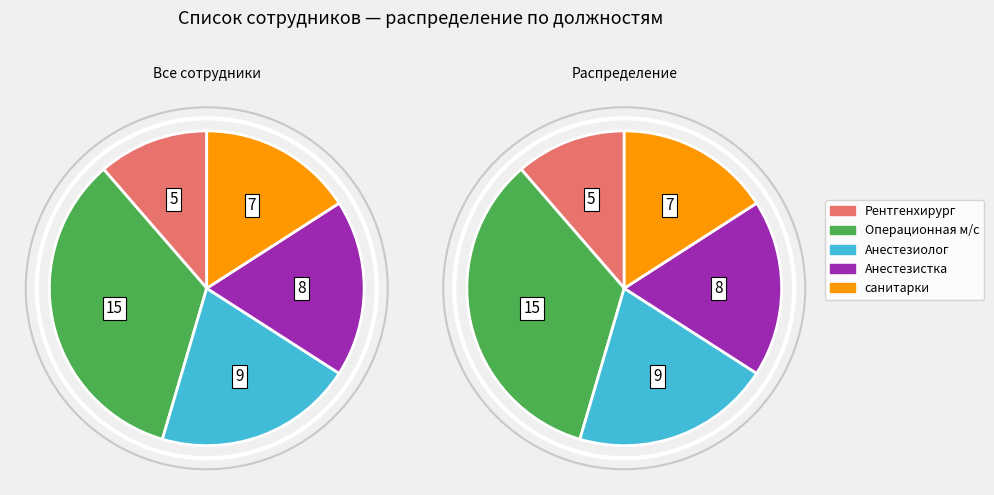

Between Операционная м/с and Анестезиолог, which is larger?

Операционная м/с